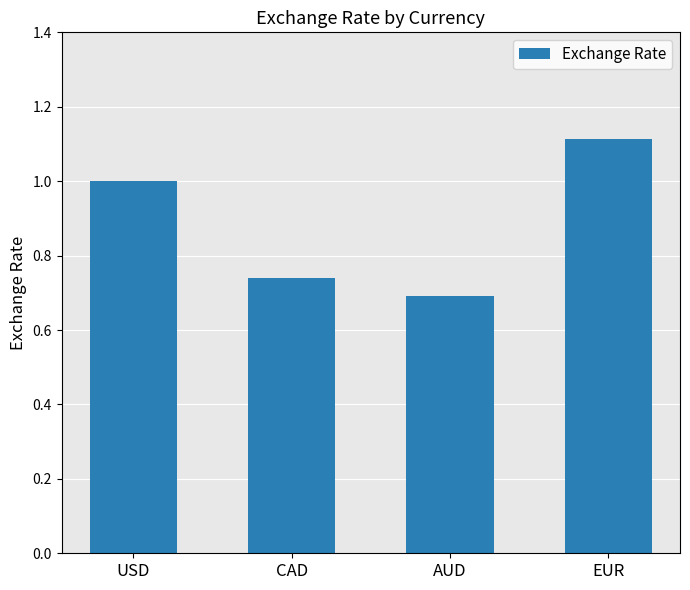

Which label corresponds to the largest value in the chart?

EUR